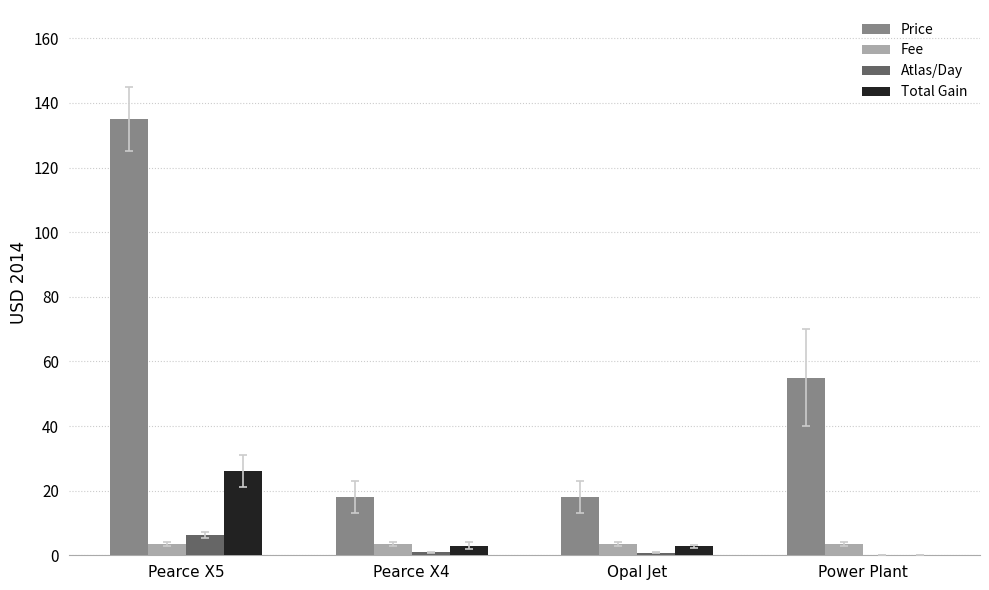

The Price series shows 18.0 at Opal Jet. True or false?

True